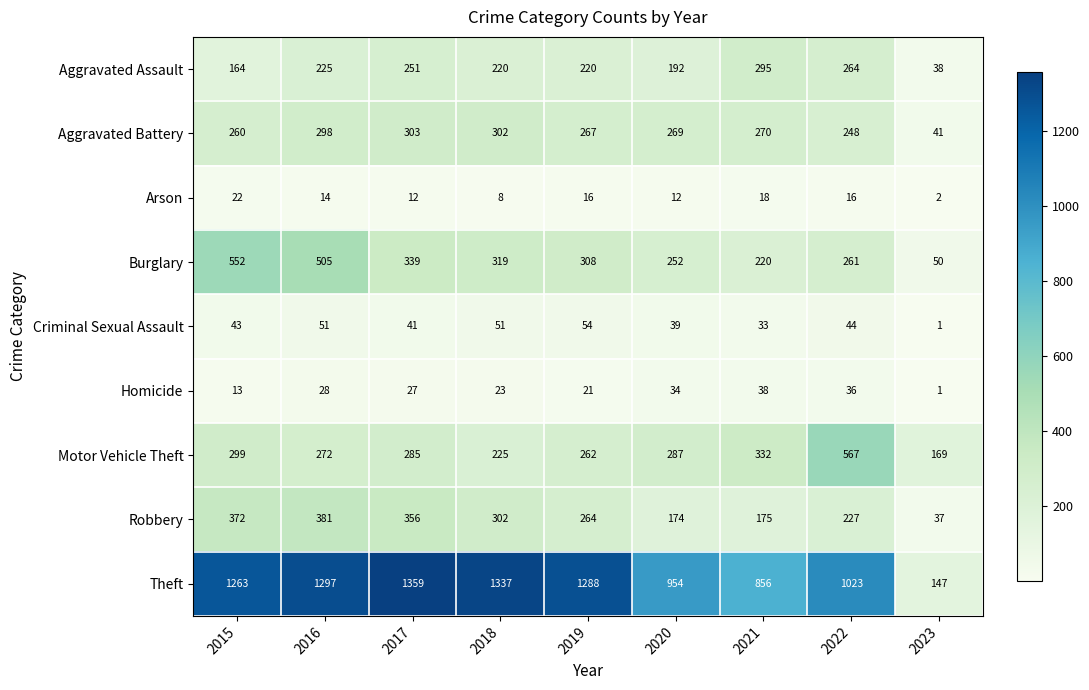

Where does the Robbery series first go above 264?

2015